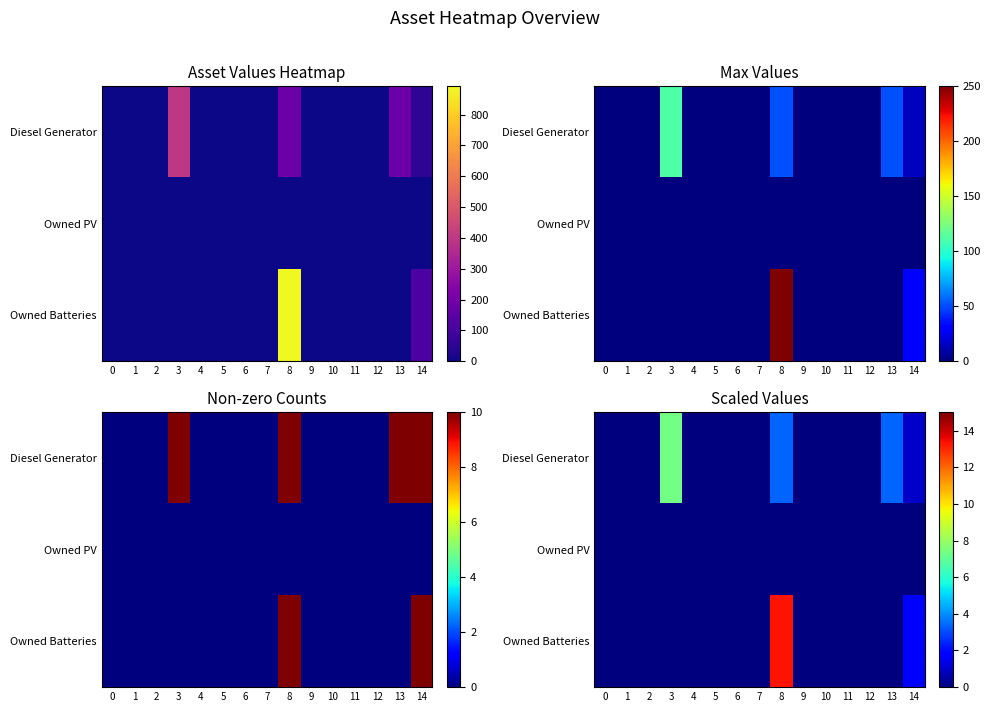

At how many categories does at least one series exceed 11?

1